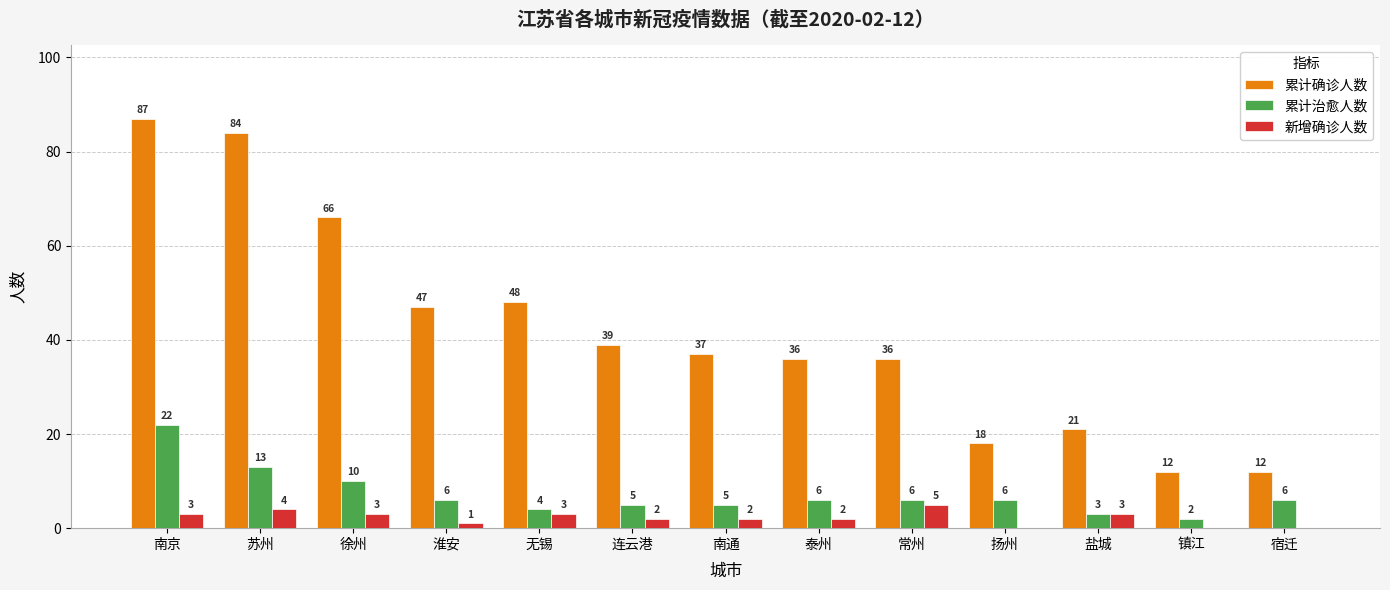

What is the average value of the 新增确诊人数 series?

2